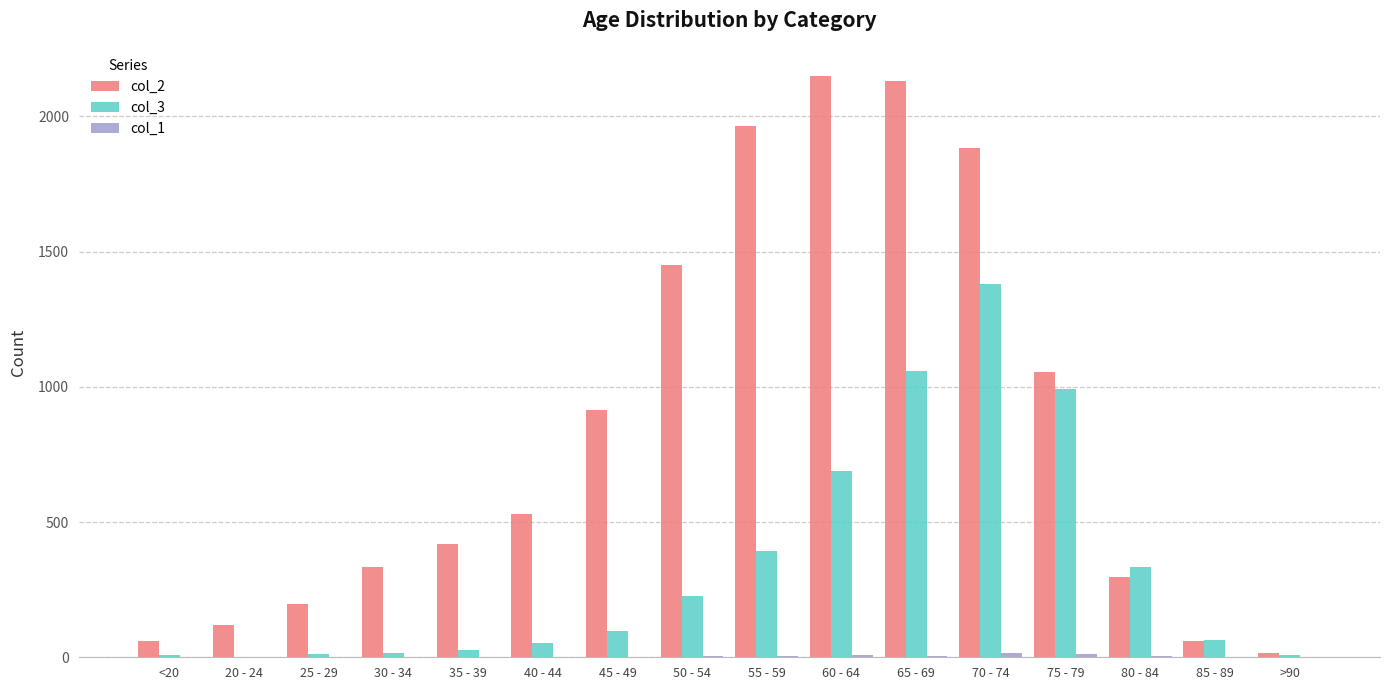

What value does the col_3 series have at 55 - 59, to the nearest 50?

400